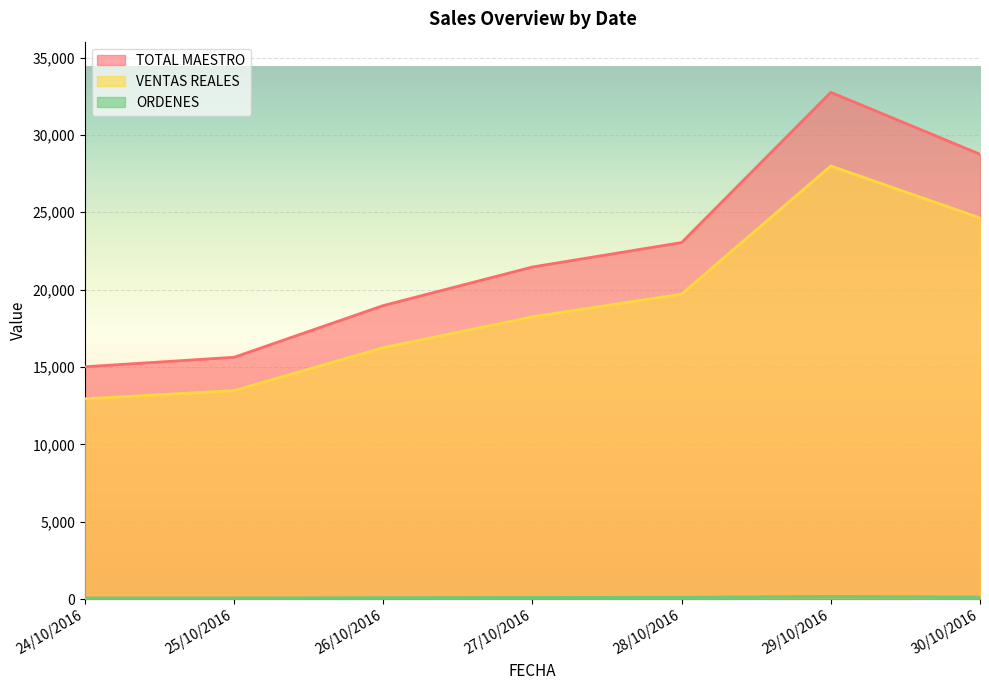

At which category is the sum across all series the highest?

29/10/2016